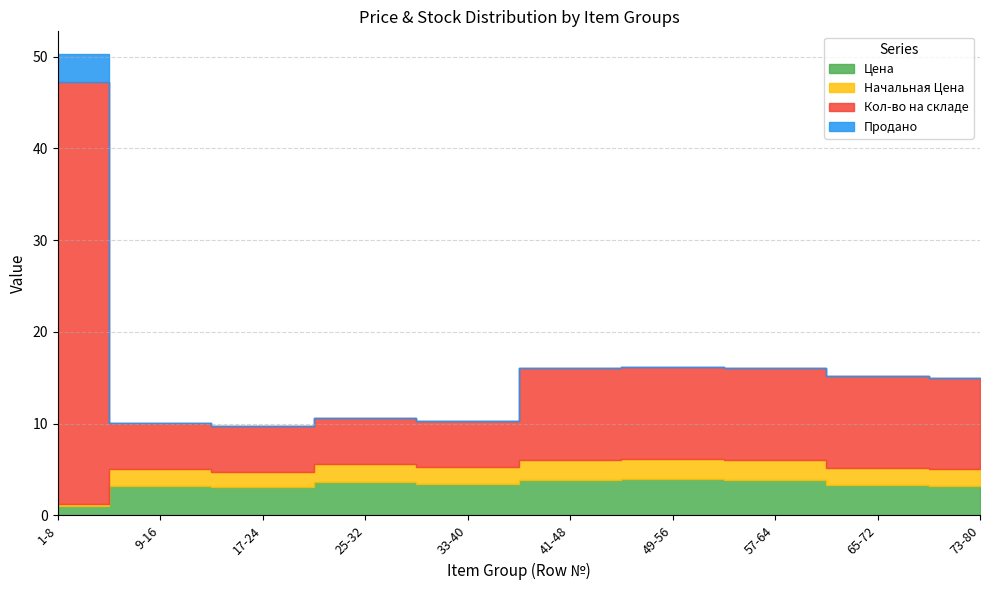

Rank the categories by Начальная Цена value from lowest to highest.

1-8, 17-24, 73-80, 9-16, 65-72, 33-40, 25-32, 41-48, 57-64, 49-56